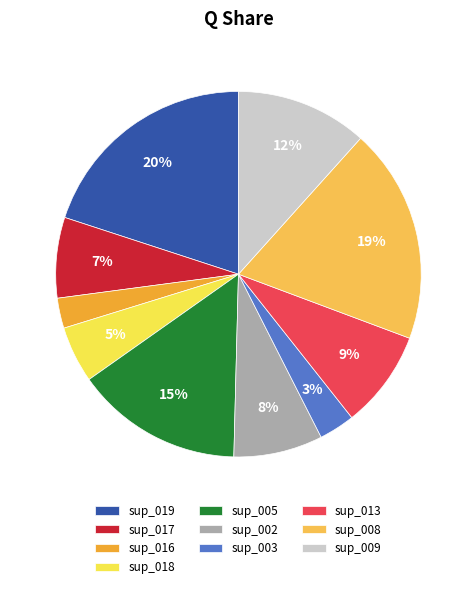

Which category has the biggest portion of the pie?

sup_019